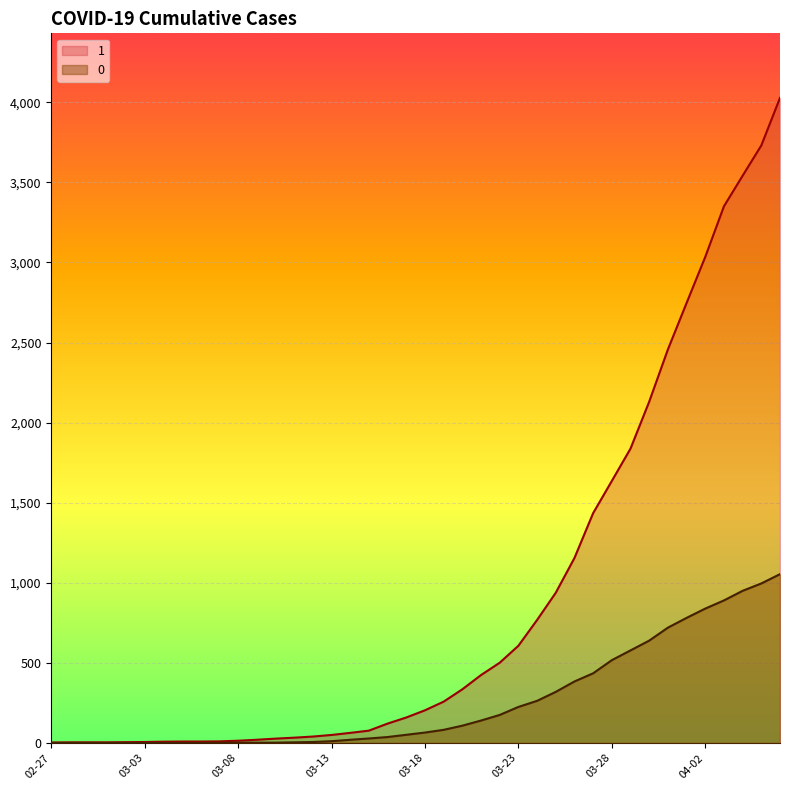

What are all the series names shown in the legend?

1, 0